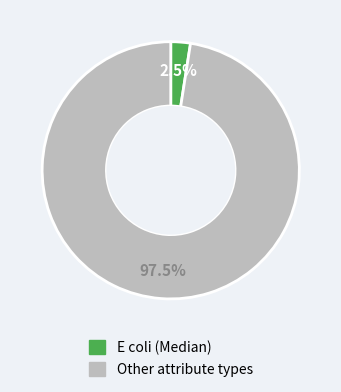

Is there any slice that represents more than half of the pie?

Yes